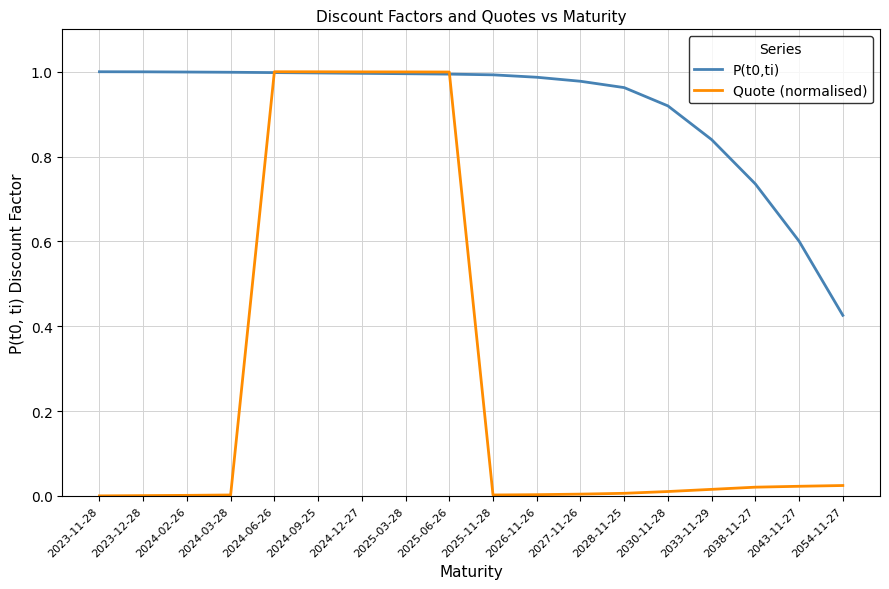

Which series has the largest range (max minus min)?

Quote (normalised)